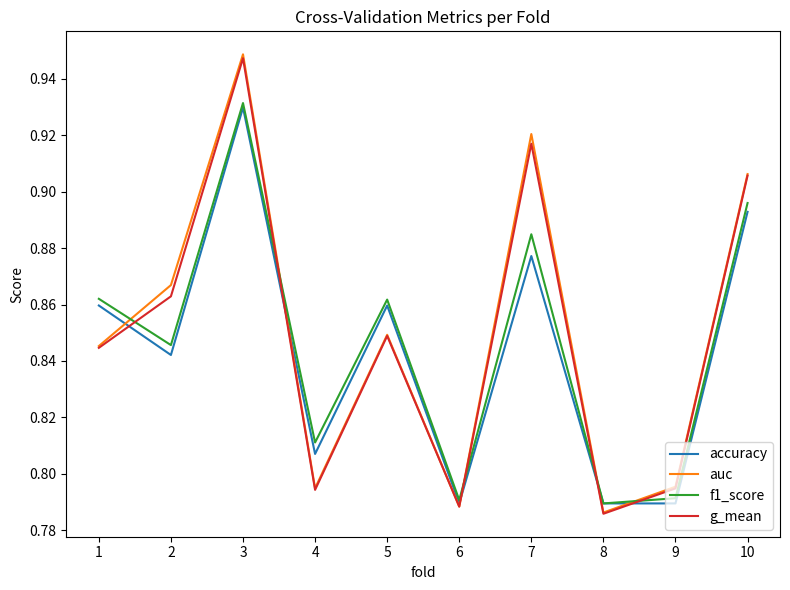

At which category is the sum across all series the highest?

3